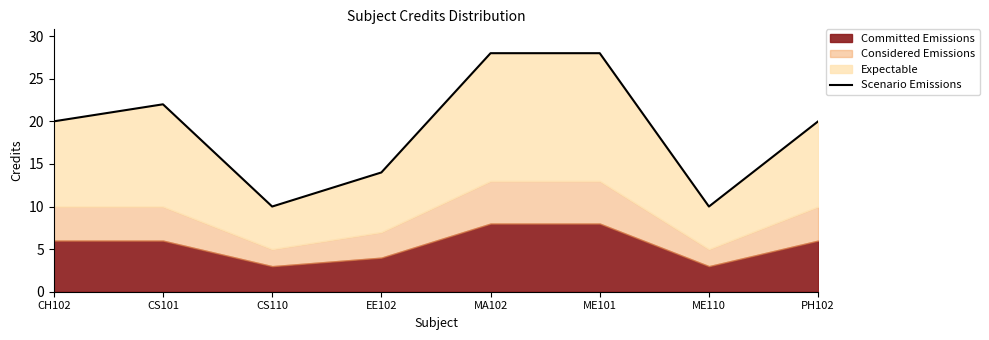

What is the value of the 5th point from the left?

28